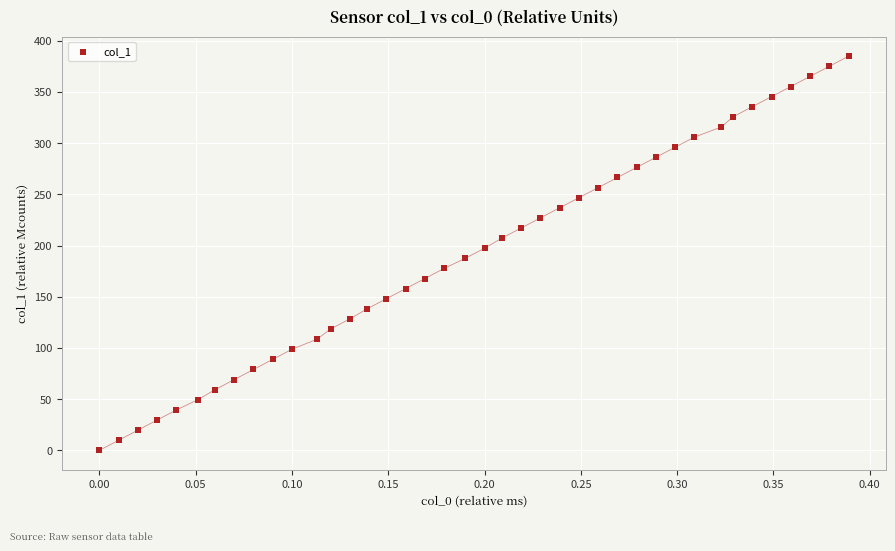

What is the range of Y values (max minus min)?

384.9